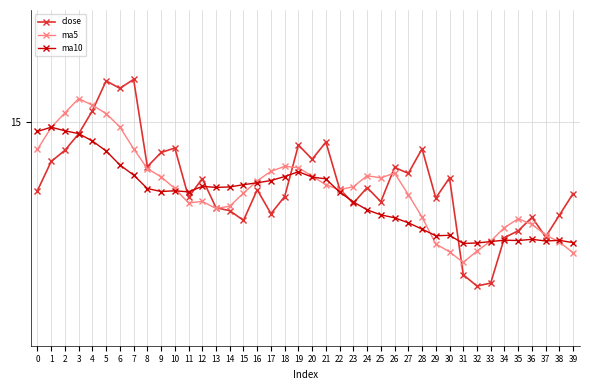

The value of ma10 at 22 is 14.1. True or false?

True